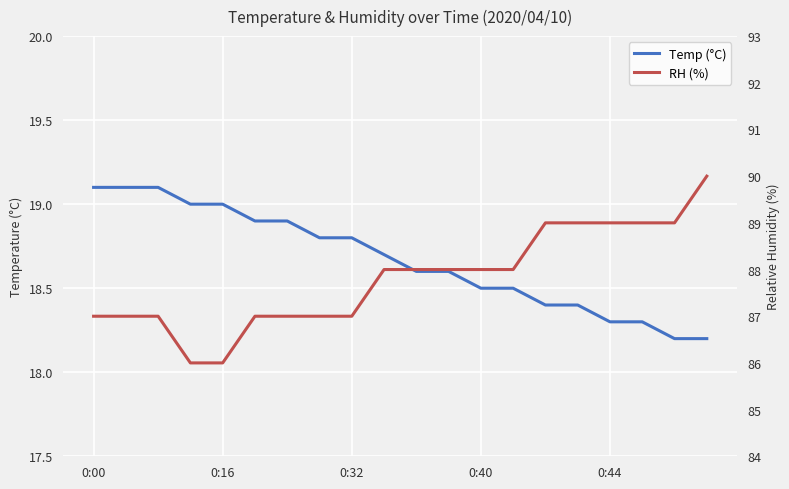

True or false: Temp (°C) has a value of 18.4 at 15.

True